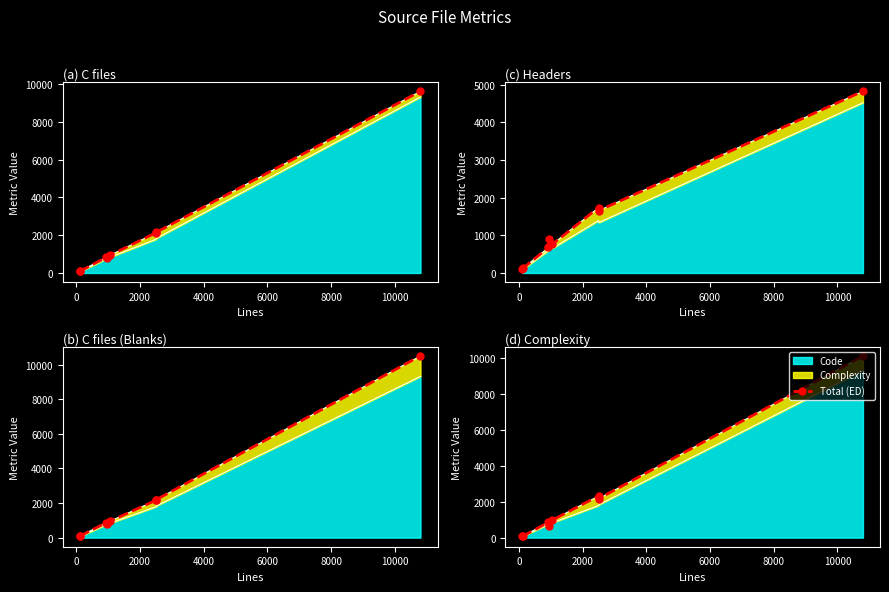

Reading left to right, list all the values displayed in this chart.

67	83	853	637	980	2316	2174	10120